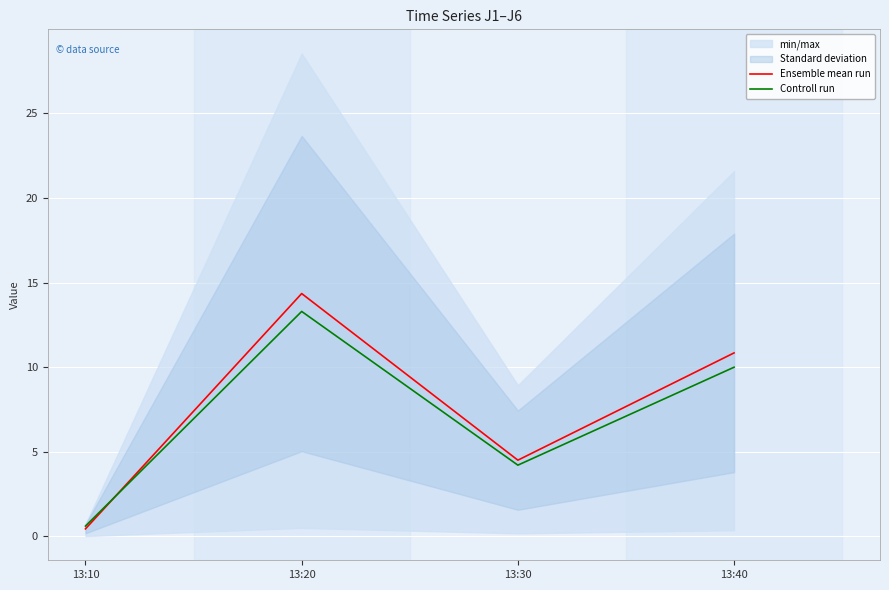

Reading left to right, list all the values displayed in this chart.

Ensemble mean run: 0.4	14.3	4.5	10.8
Controll run: 0.6	13.3	4.2	10.0